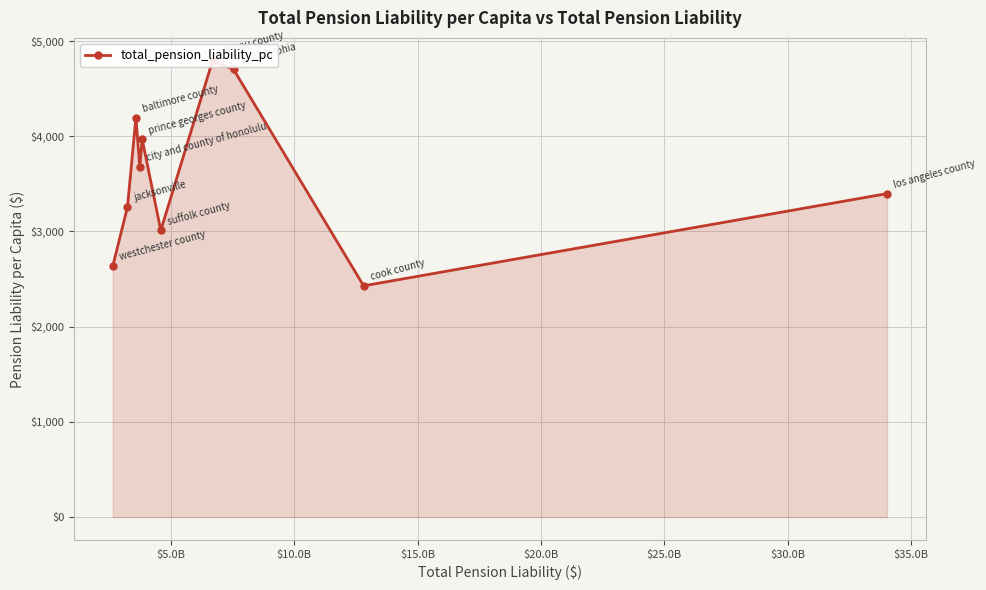

The chart shows a value of 6024.2 at $10.0B. True or false?

False